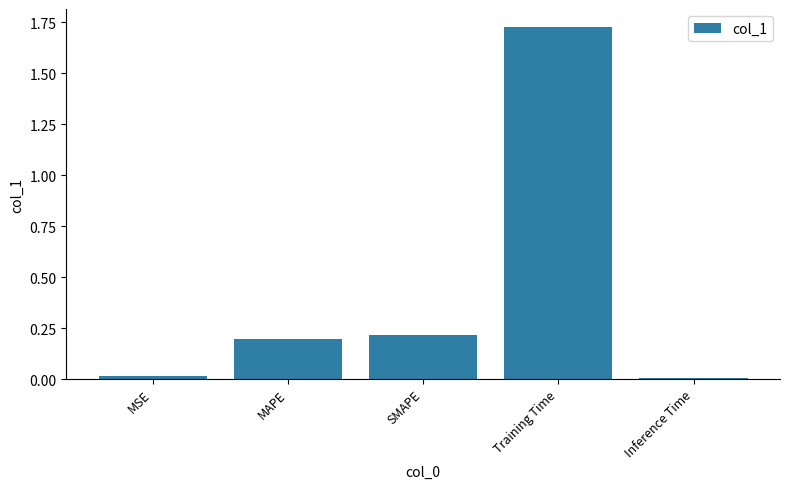

What is the label of the 5th bar from the right?

MSE